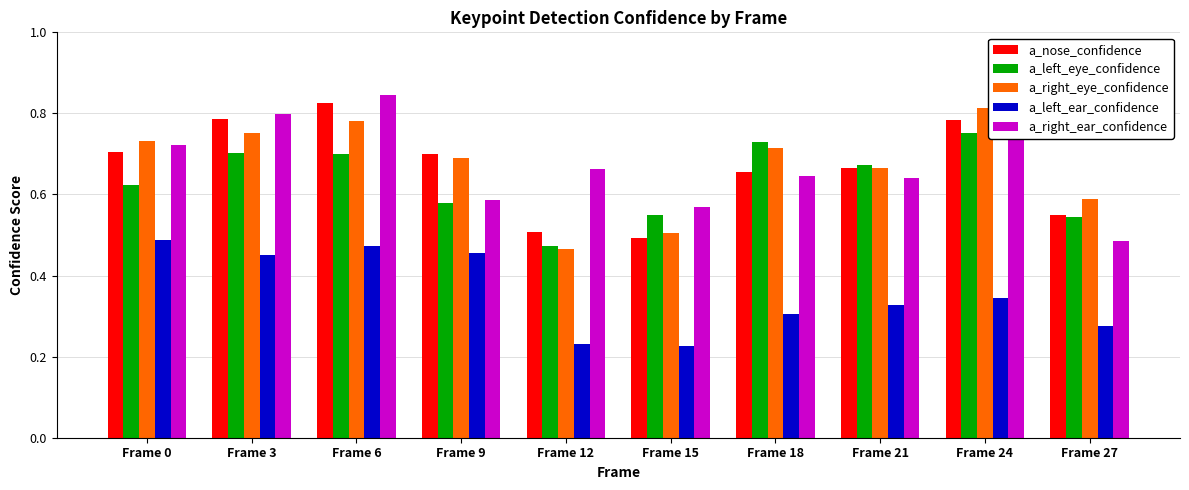

What are all the series names shown in the legend?

a_nose_confidence, a_left_eye_confidence, a_right_eye_confidence, a_left_ear_confidence, a_right_ear_confidence